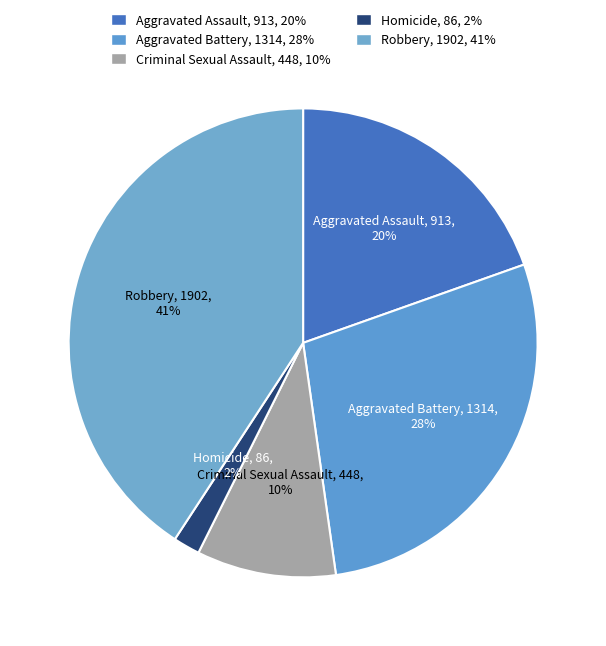

How many slices are in this pie chart?

5